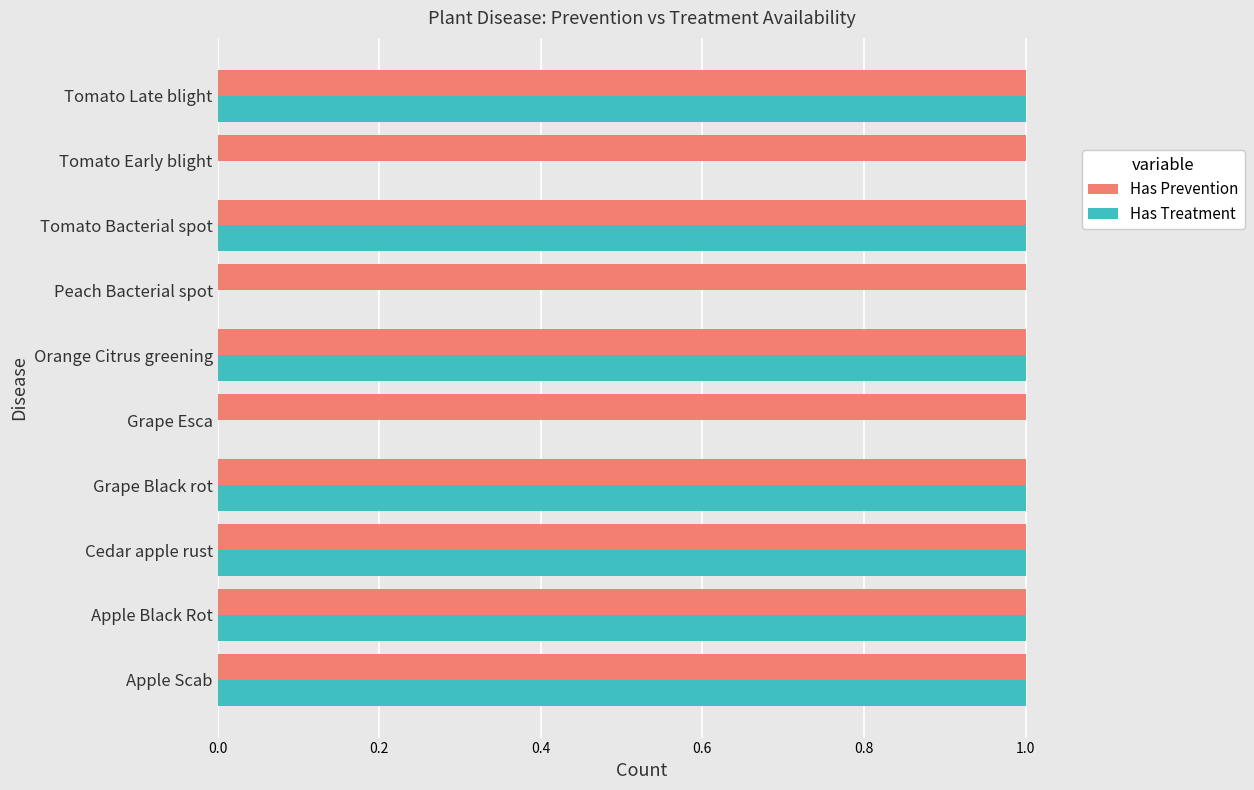

Between Tomato Early blight and Tomato Late blight, which series saw the biggest shift?

Has Treatment